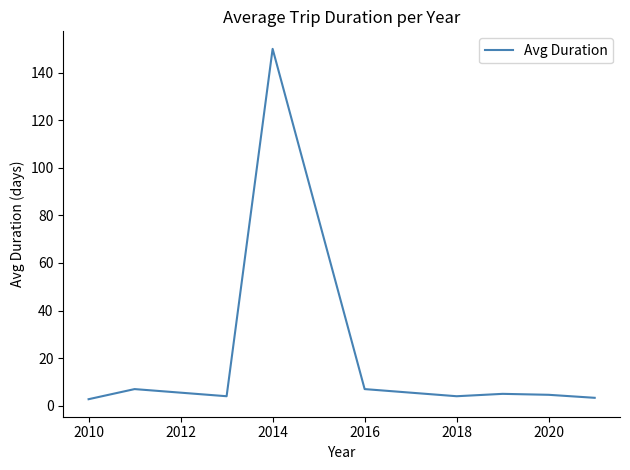

What is the maximum value shown in the chart?

150.0